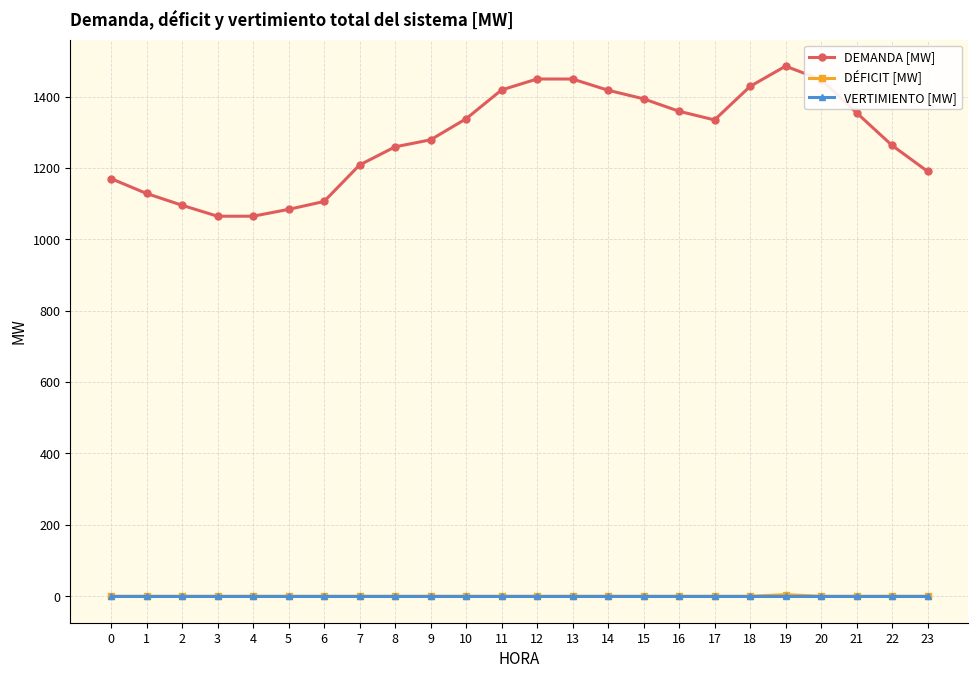

Which series has the largest total across all categories?

DEMANDA [MW]